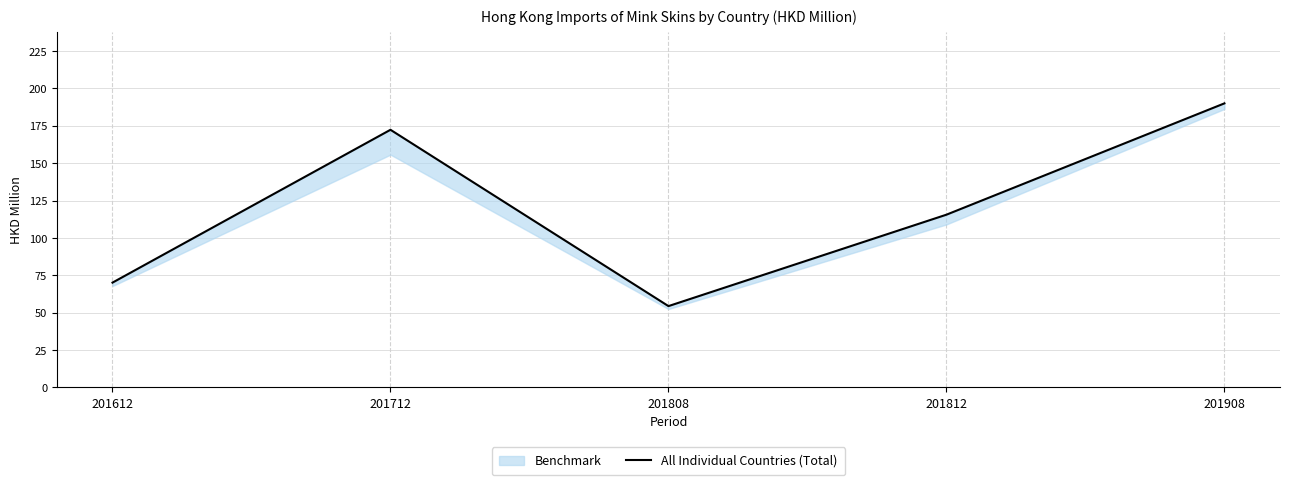

What is the difference between the values at 201712 and 201612?

102.2